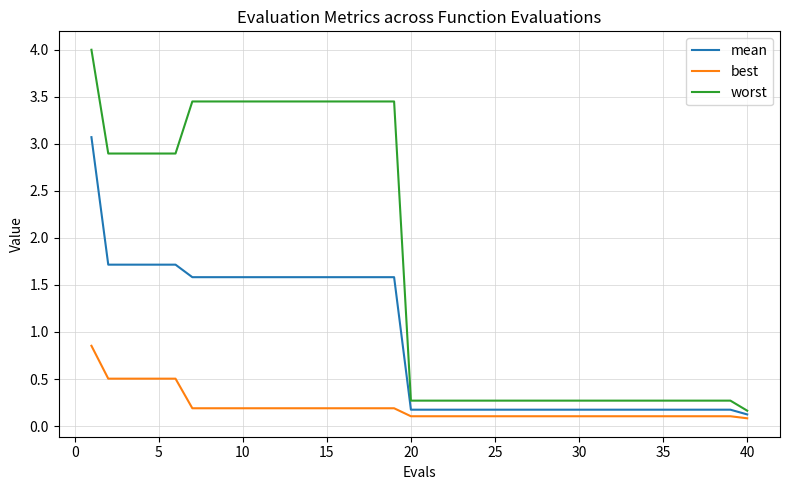

Which series has the widest spread of values?

worst